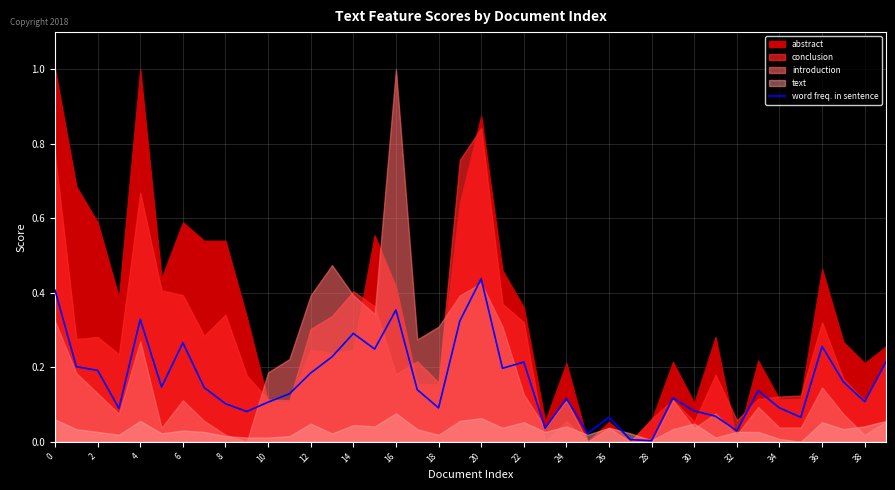

The value of word freq. in sentence at 4 is 0.2. True or false?

False